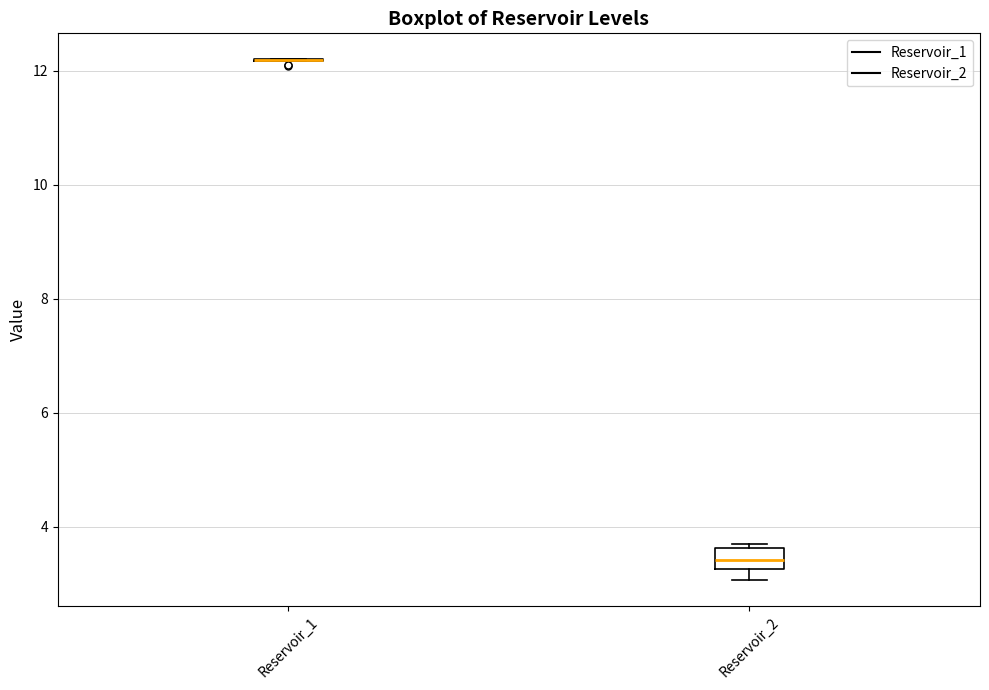

Which box is the tallest, from its lower edge to its upper edge?

Reservoir_2